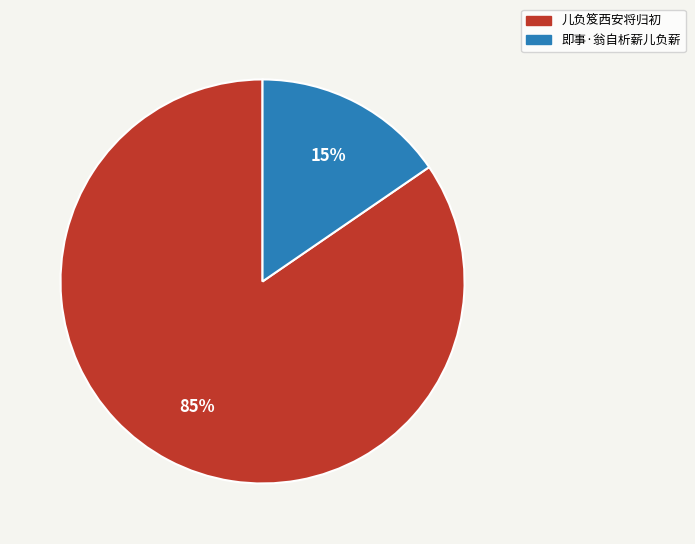

Is 即事·翁自析薪儿负薪 the majority of the pie?

No